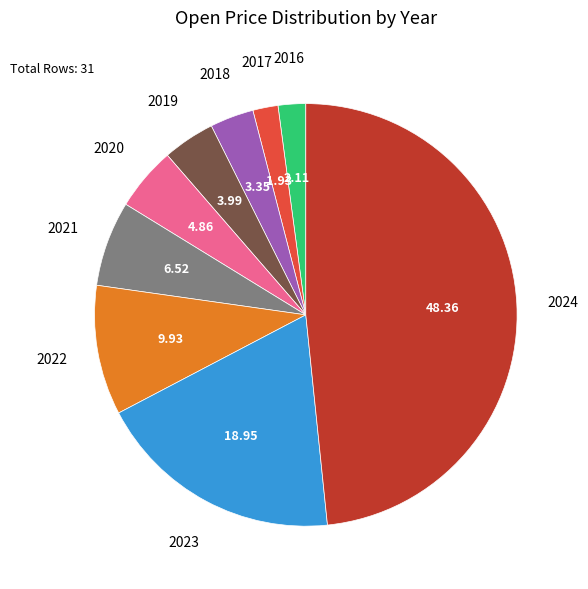

The 2023 slice represents 19% of the pie. True or false?

True